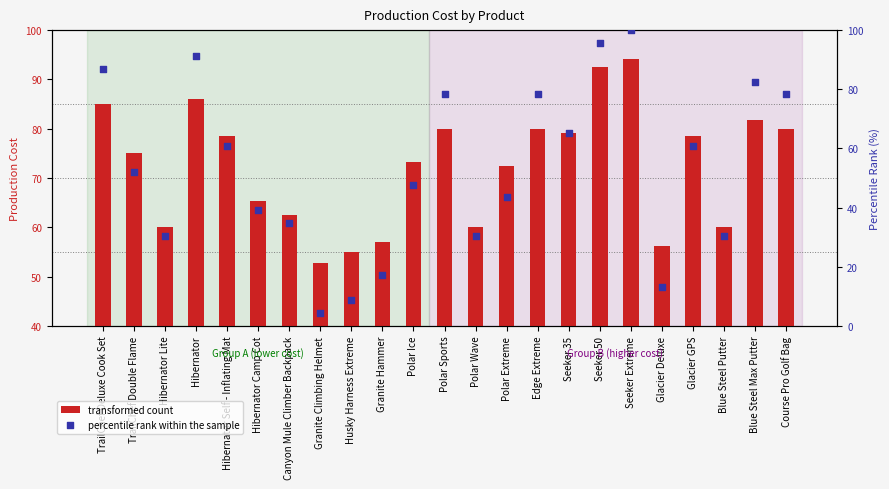

Which series reaches the maximum Y coordinate?

percentile rank within the sample